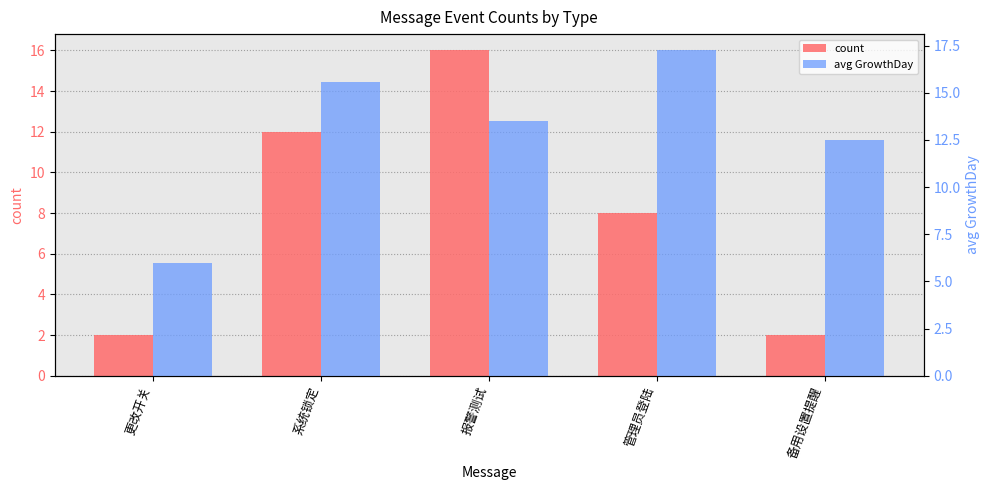

What is the highest value of the avg GrowthDay series?

17.2